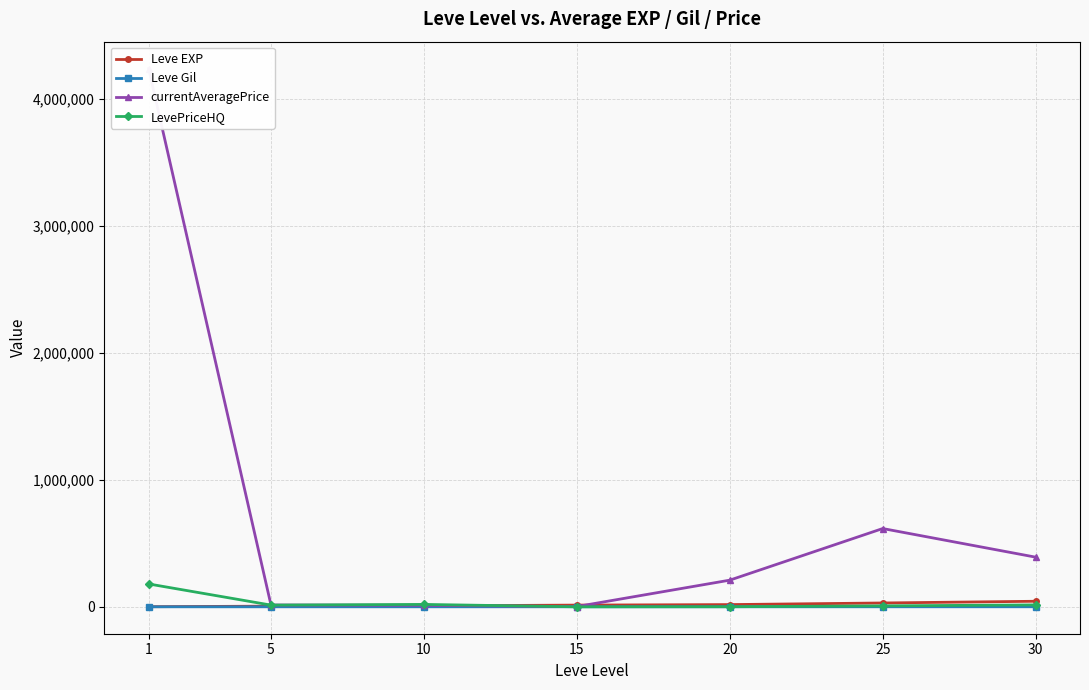

What is the minimum value for Leve Gil?

128.0